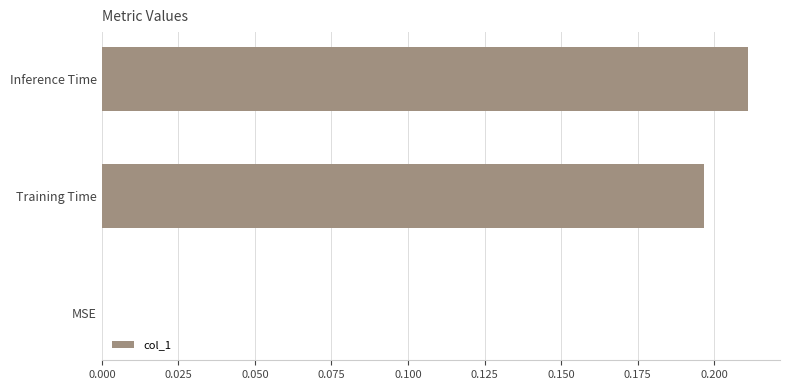

Which has a higher value, Training Time or MSE?

Training Time